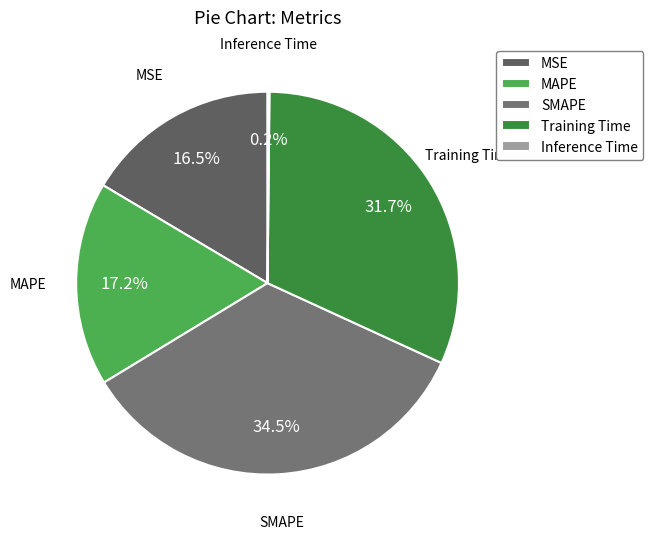

To the nearest percent, what is the average slice percentage?

20%